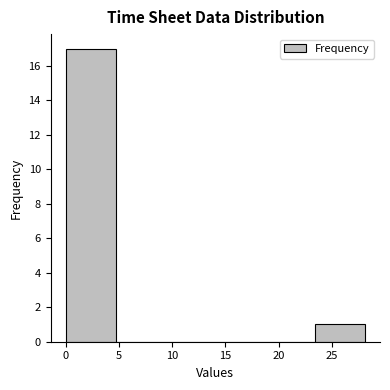

Which range on the x-axis has the tallest bar?

0.0 to 4.5